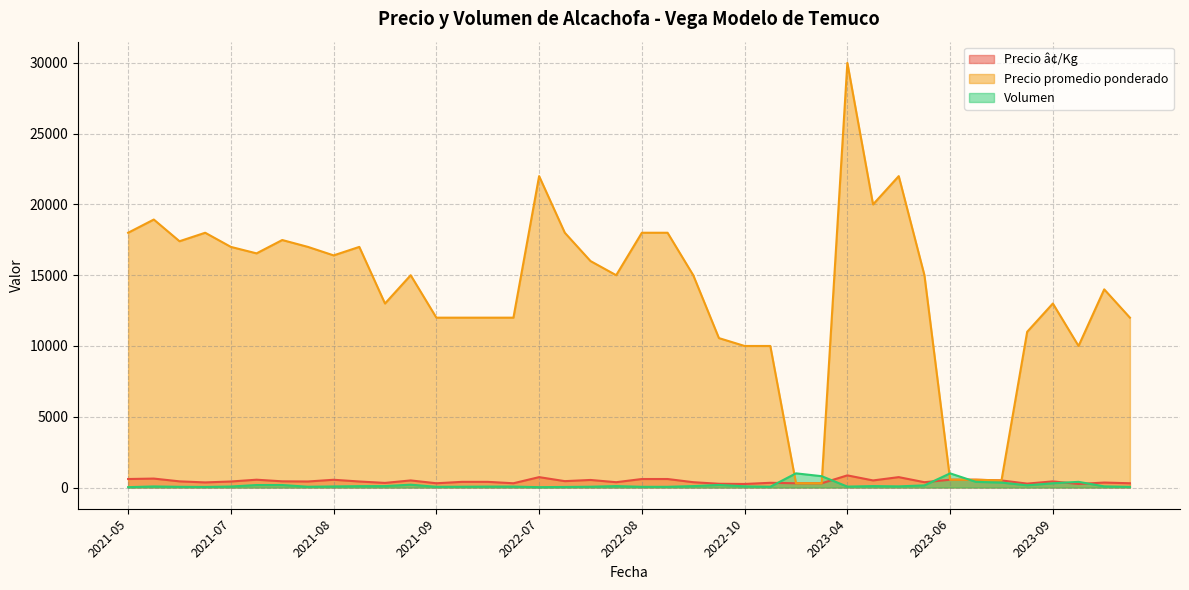

Which series has the largest range (max minus min)?

Precio promedio ponderado